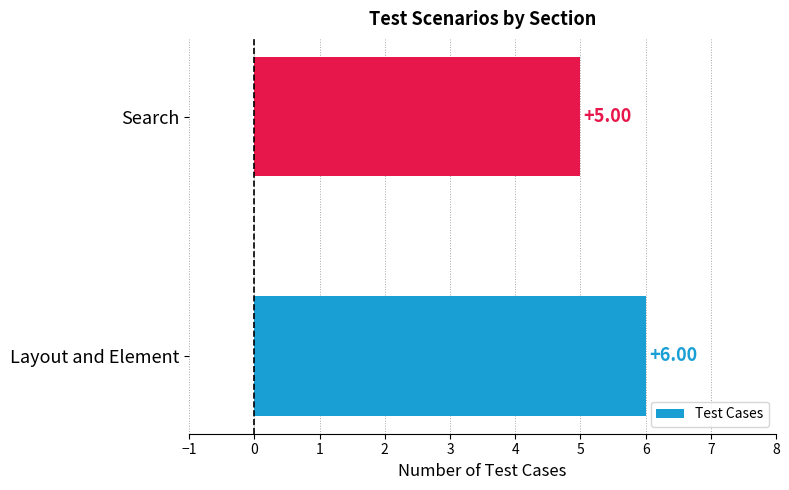

How many data points are less than 6?

1